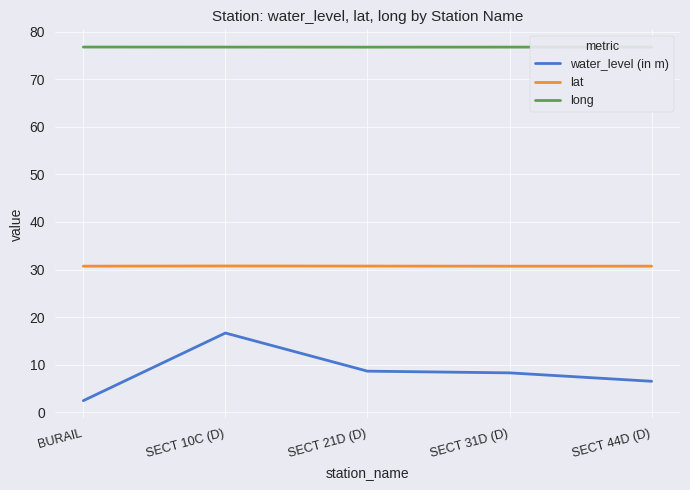

Reading left to right, transcribe all the data shown in this chart.

water_level (in m): BURAIL=2.4	SECT 10C (D)=16.6	SECT 21D (D)=8.6	SECT 31D (D)=8.3	SECT 44D (D)=6.5
lat: BURAIL=30.7	SECT 10C (D)=30.8	SECT 21D (D)=30.7	SECT 31D (D)=30.7	SECT 44D (D)=30.7
long: BURAIL=76.8	SECT 10C (D)=76.8	SECT 21D (D)=76.8	SECT 31D (D)=76.8	SECT 44D (D)=76.8